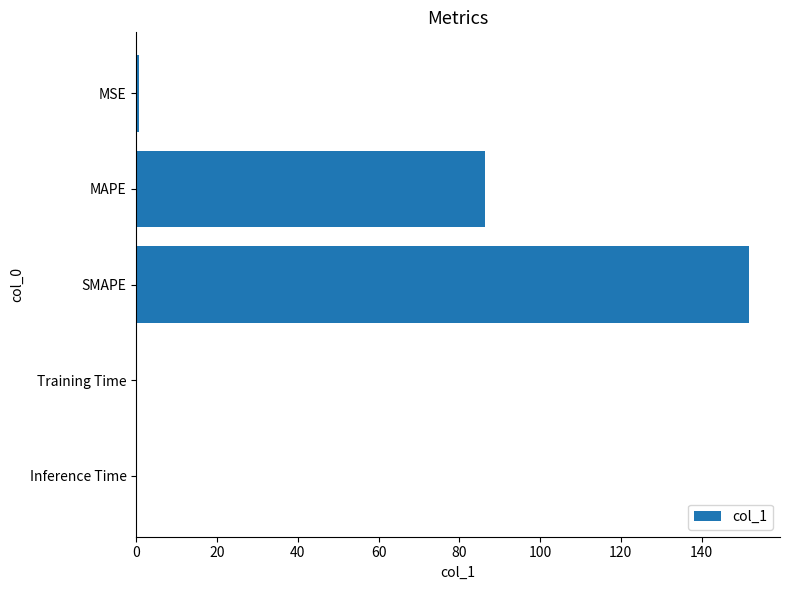

Are the bars grouped side by side (vs. stacked)?

No